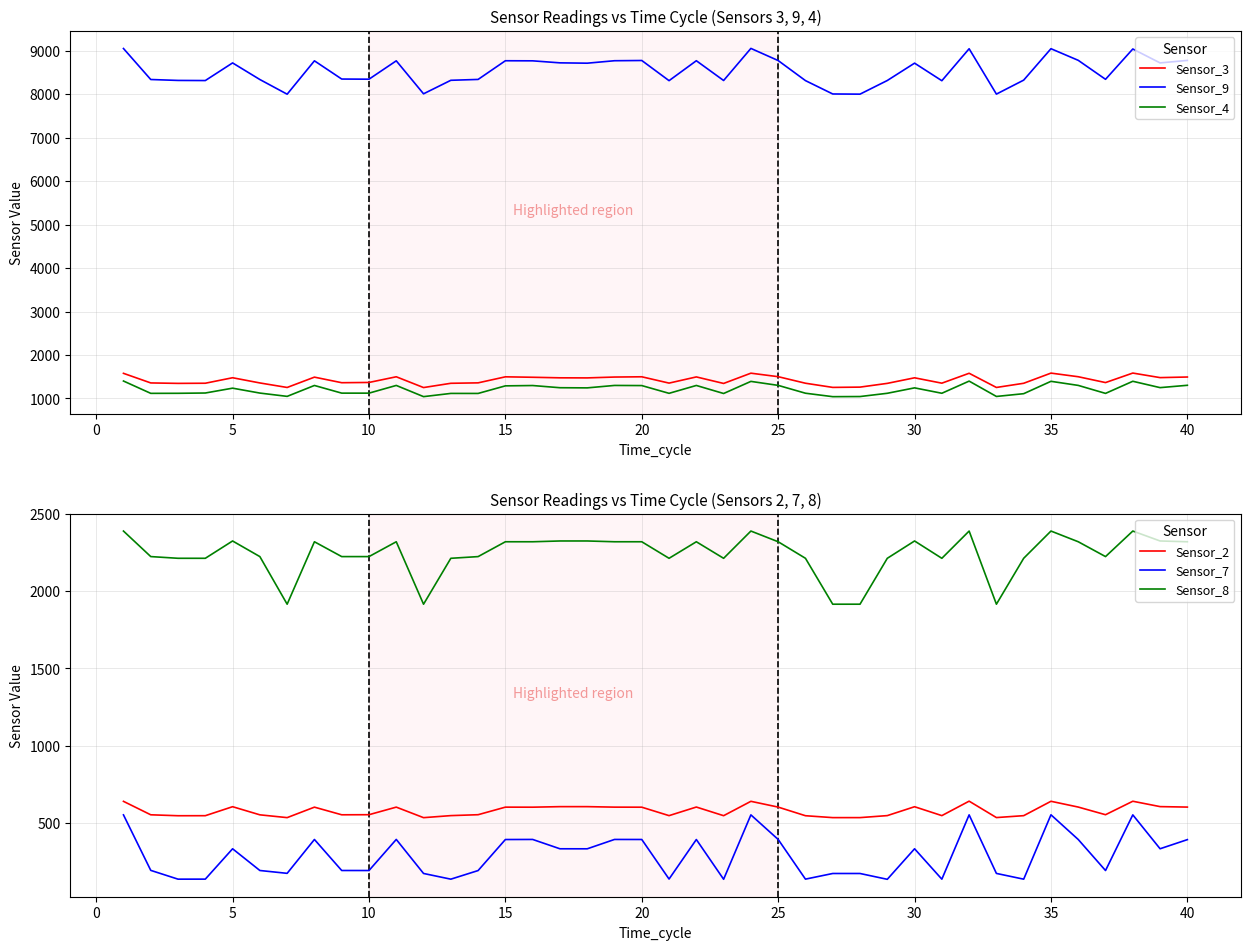

The Sensor_3 series shows 2300.5 at 20. True or false?

False